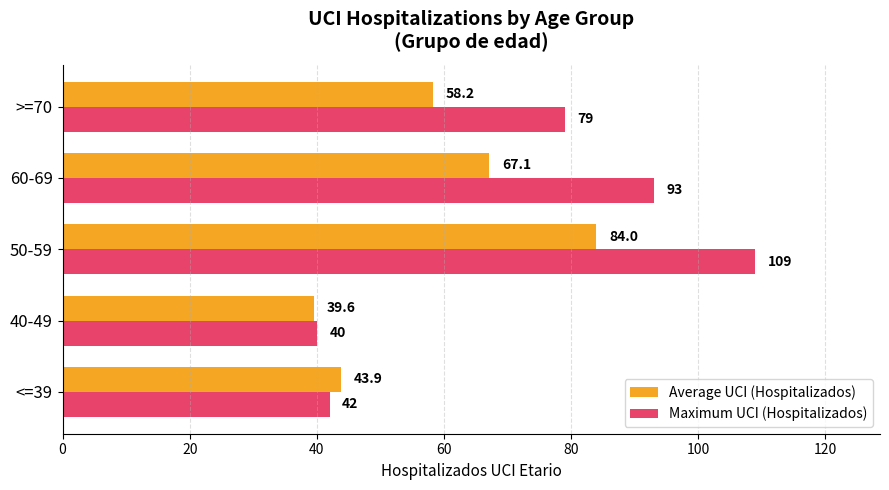

At which label does Maximum UCI (Hospitalizados) reach its minimum?

40-49